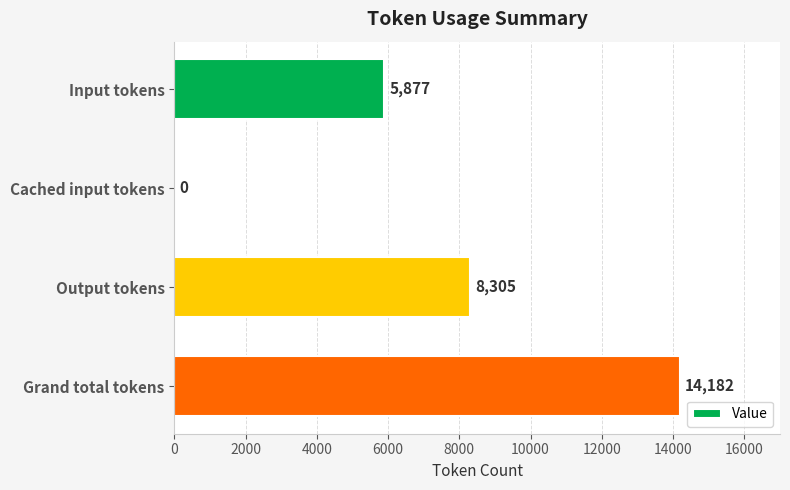

True or false: the data shows 9020 at Grand total tokens.

False